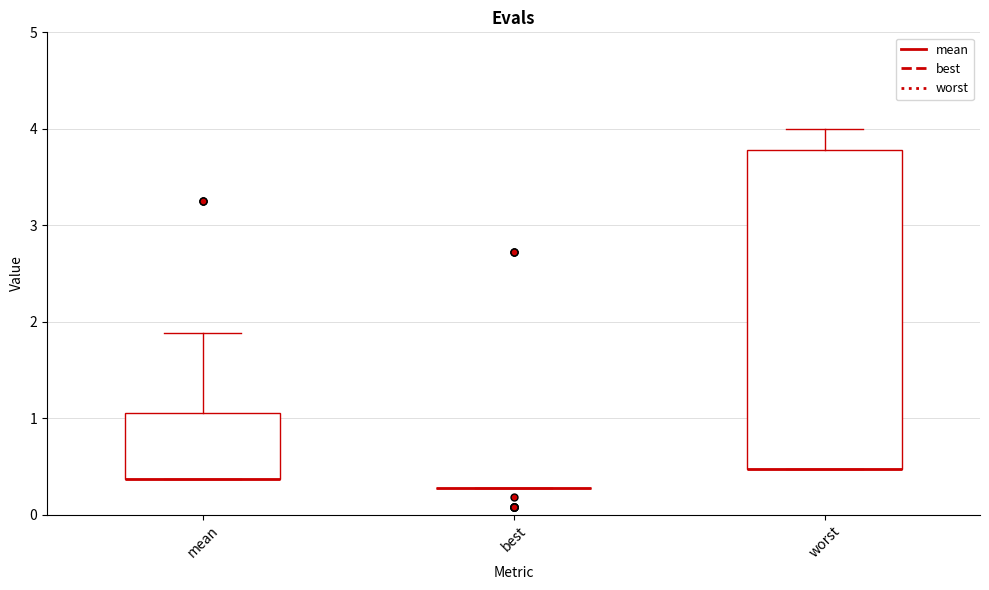

Reading left to right, read every box against the y-axis: the position of its median line, the range the box covers, and the ends of its whiskers. The values are not printed on the chart, so give them approximately, as read against the axis.

mean: median 0.4 (drawn on the box's lower edge), box 0.4 to 1.1, whiskers 0.4 to 1.9
best: box collapsed to a line at 0.3, whiskers 0.3 to 0.3
worst: median 0.5 (drawn on the box's lower edge), box 0.5 to 3.8, whiskers 0.5 to 4.0